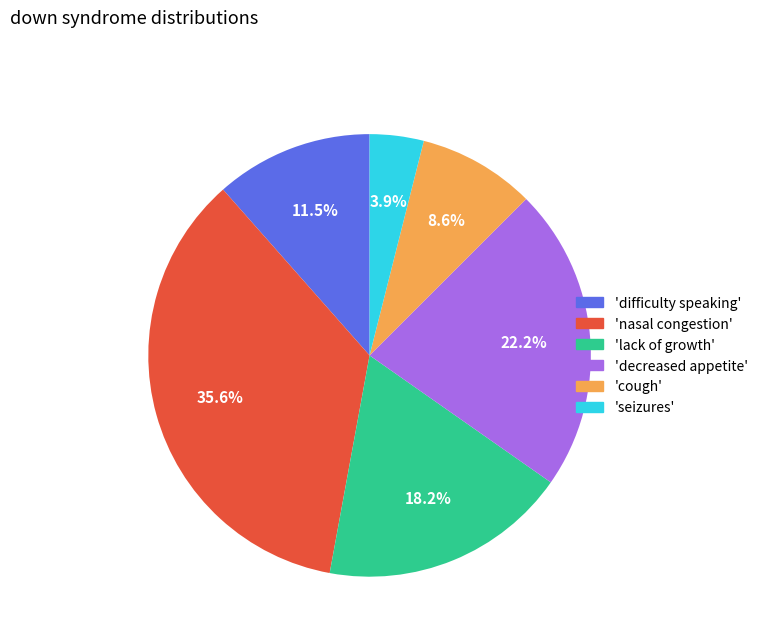

Which category has the biggest portion of the pie?

'nasal congestion'